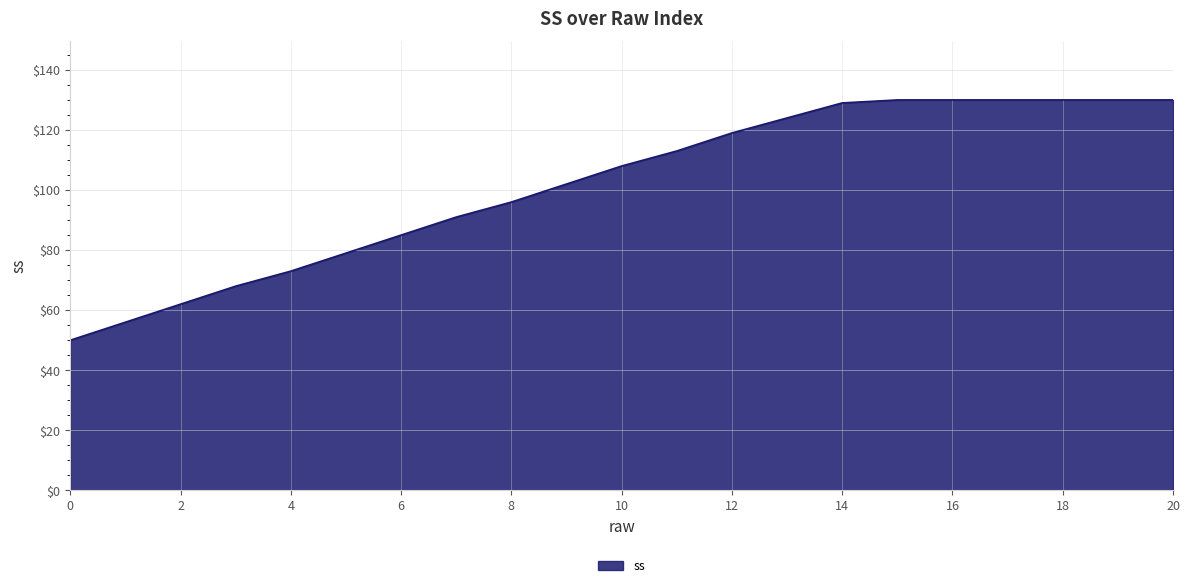

What is the minimum value shown in the chart?

50